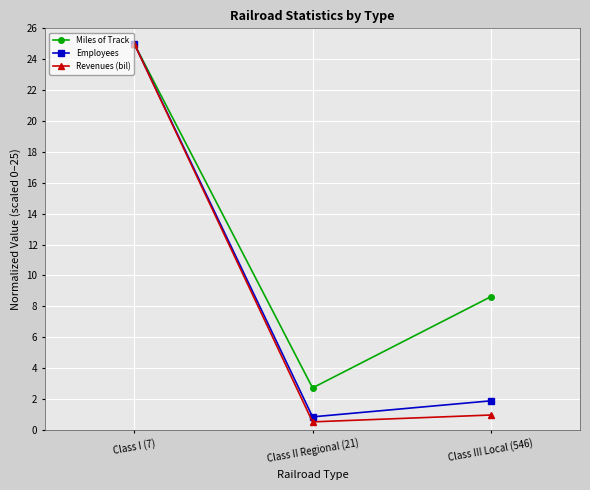

What is the label of the 1st point from the right?

Class III Local (546)